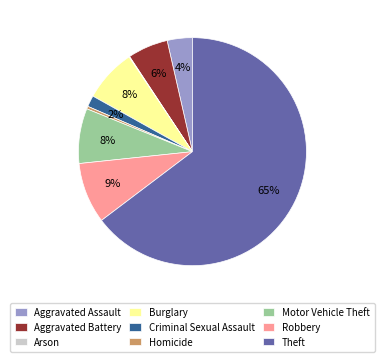

Is there any slice that represents more than half of the pie?

Yes